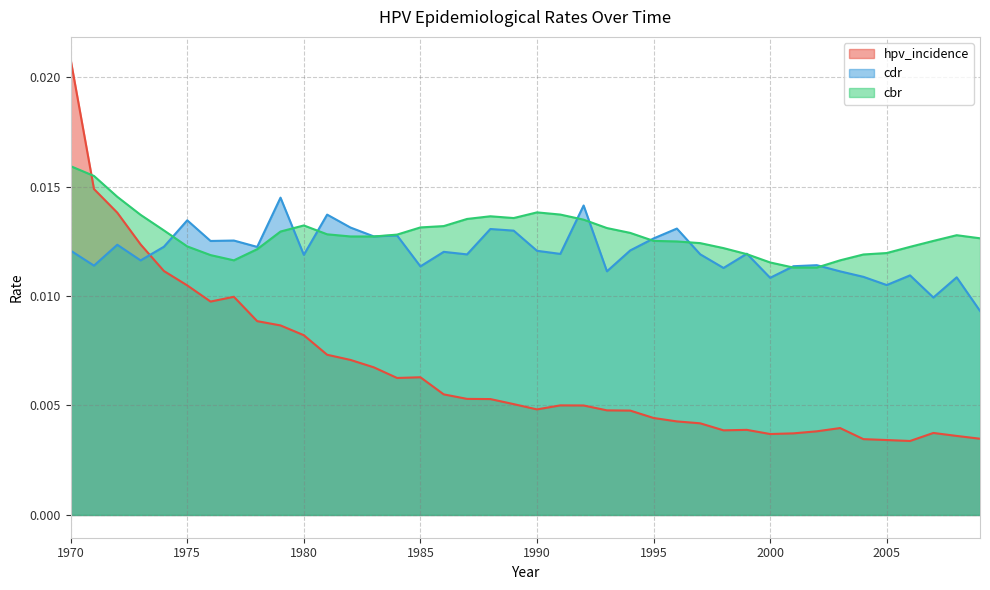

At which category is the sum across all series the highest?

1970